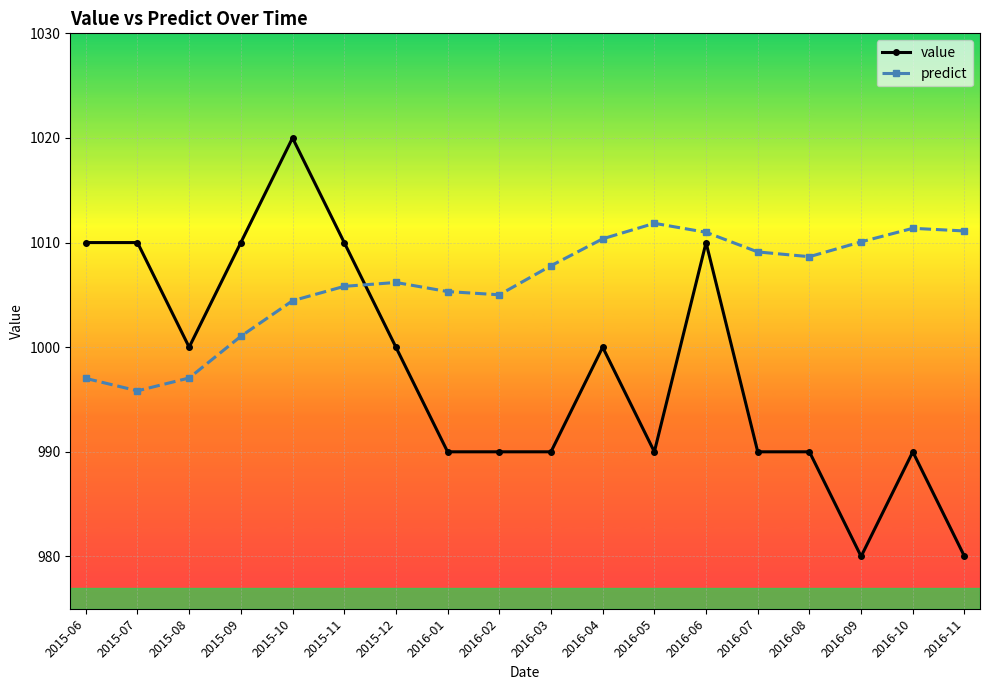

What position from the left is 2016-03?

10